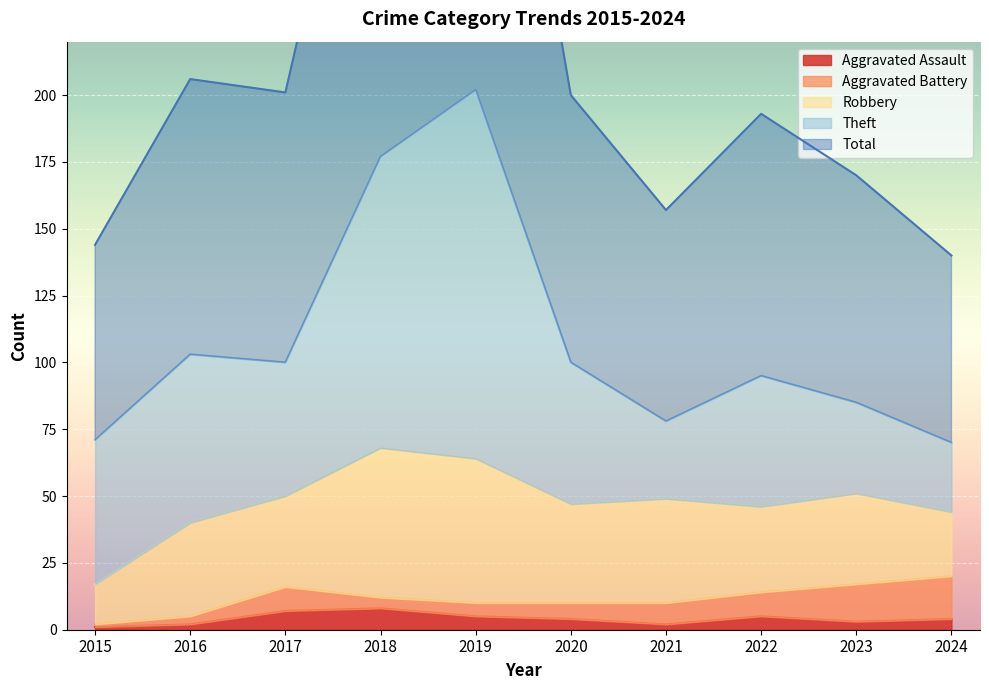

At which category does the chart reach its peak across all series?

2019